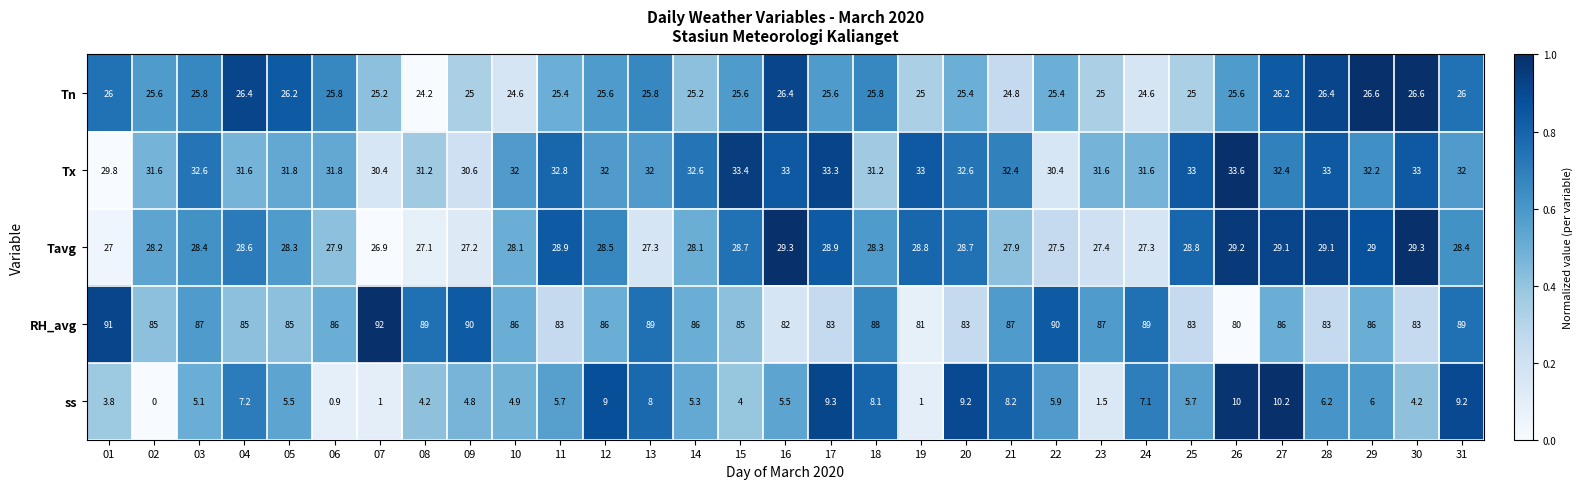

What is the difference between the maximum and minimum values in the RH_avg series?

12.0